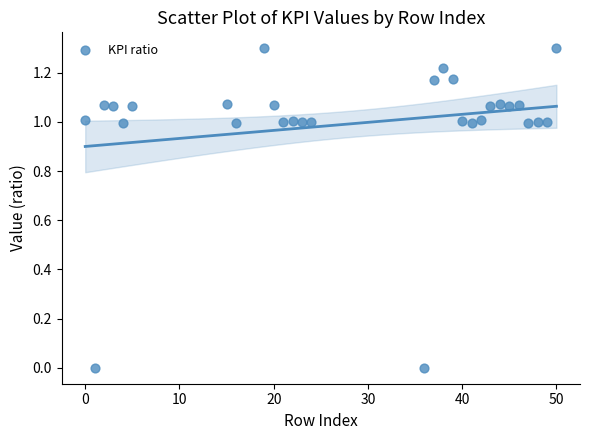

What is the range of X values (max minus min)?

50.0